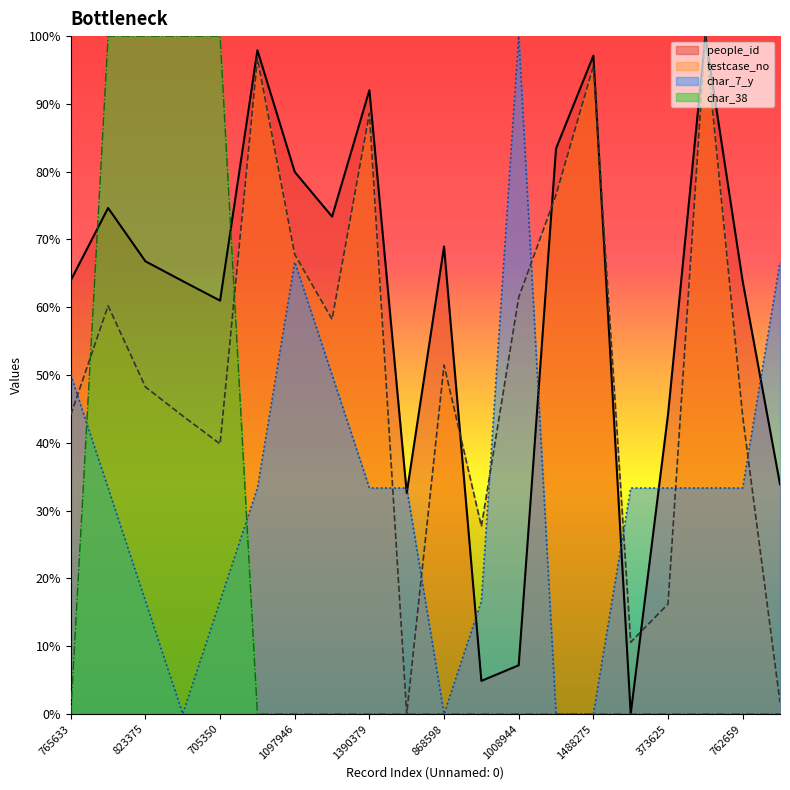

How many lines are shown in the chart?

4